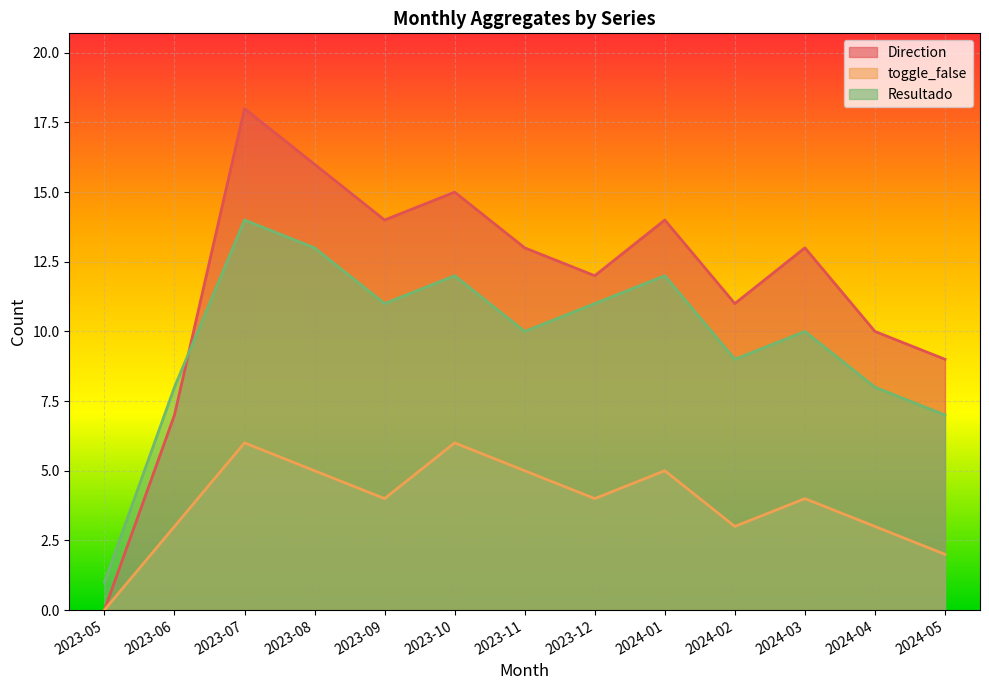

How many values in Direction are above zero?

12